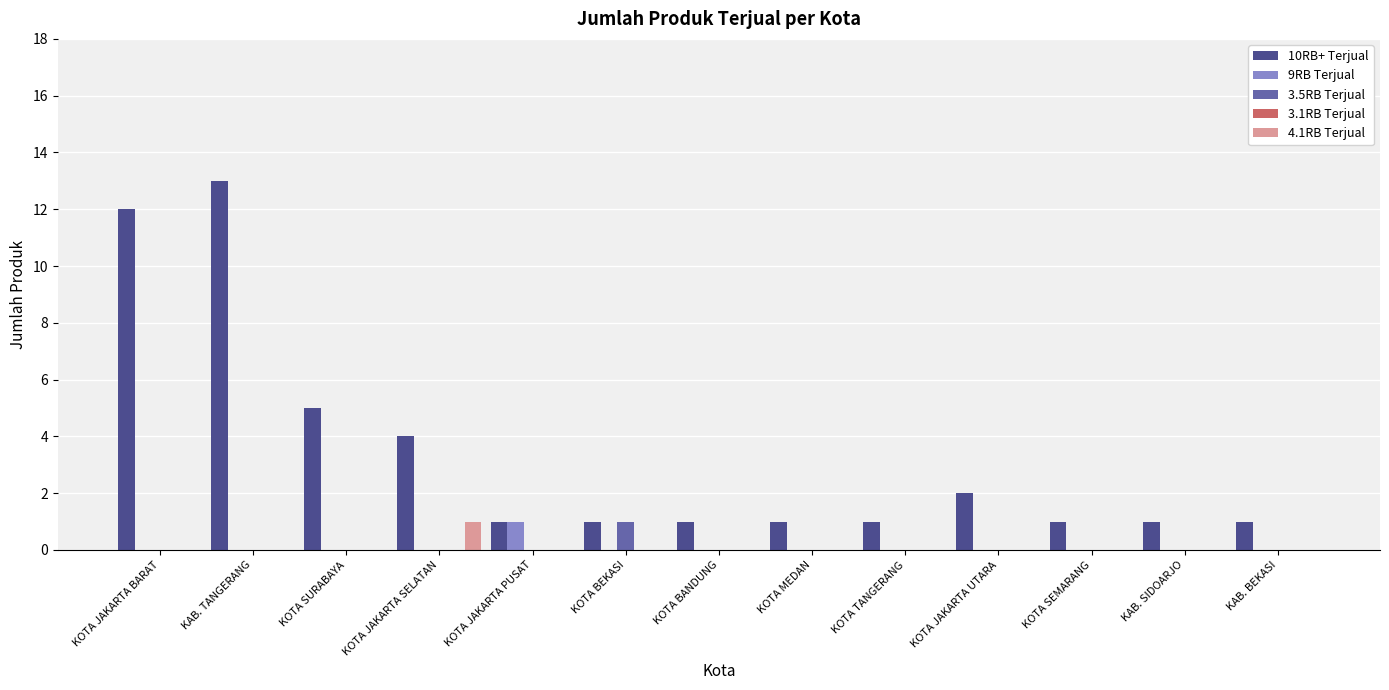

What is the sum of the 10RB+ Terjual values at KOTA BEKASI and KOTA JAKARTA SELATAN?

5